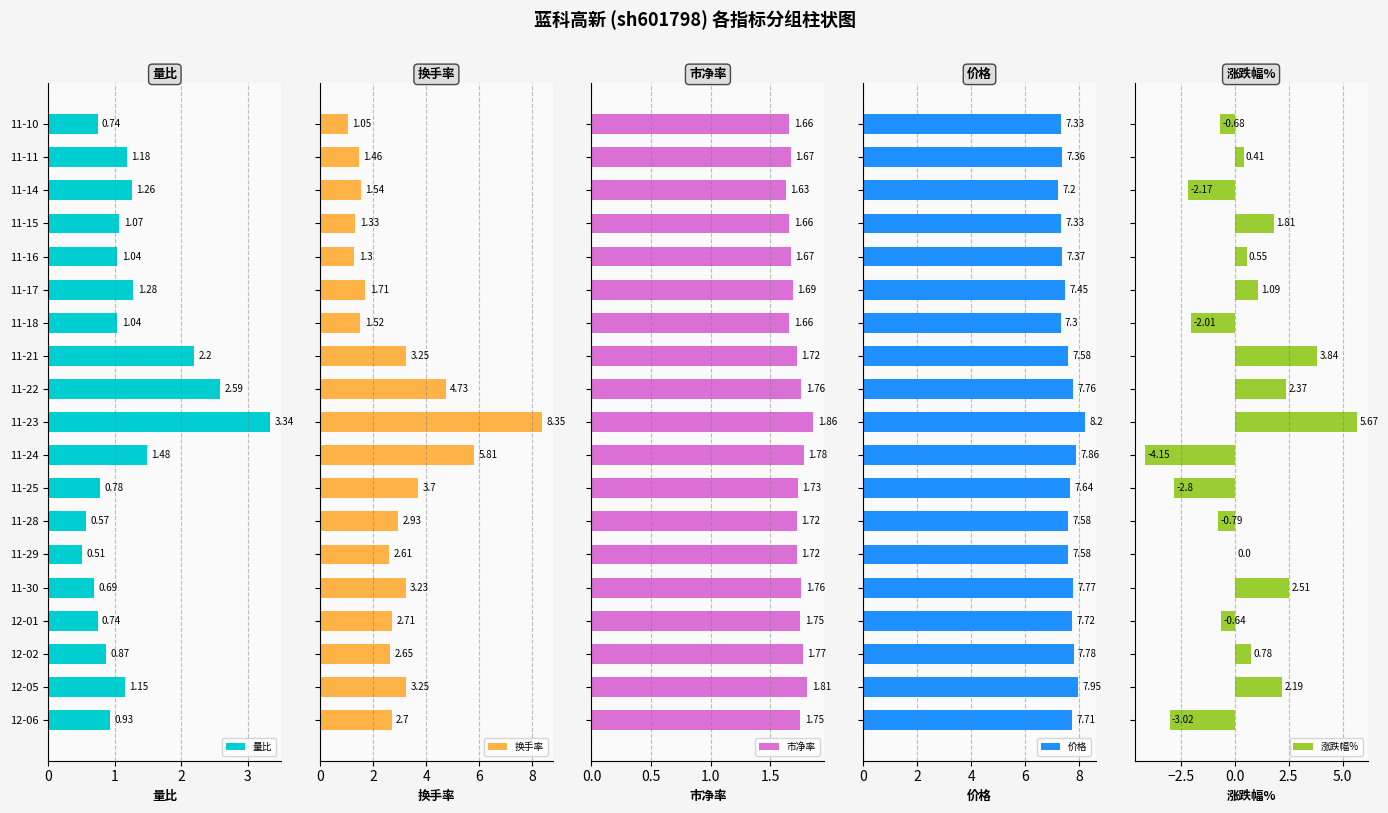

What is the sum of all 换手率 values?

55.8